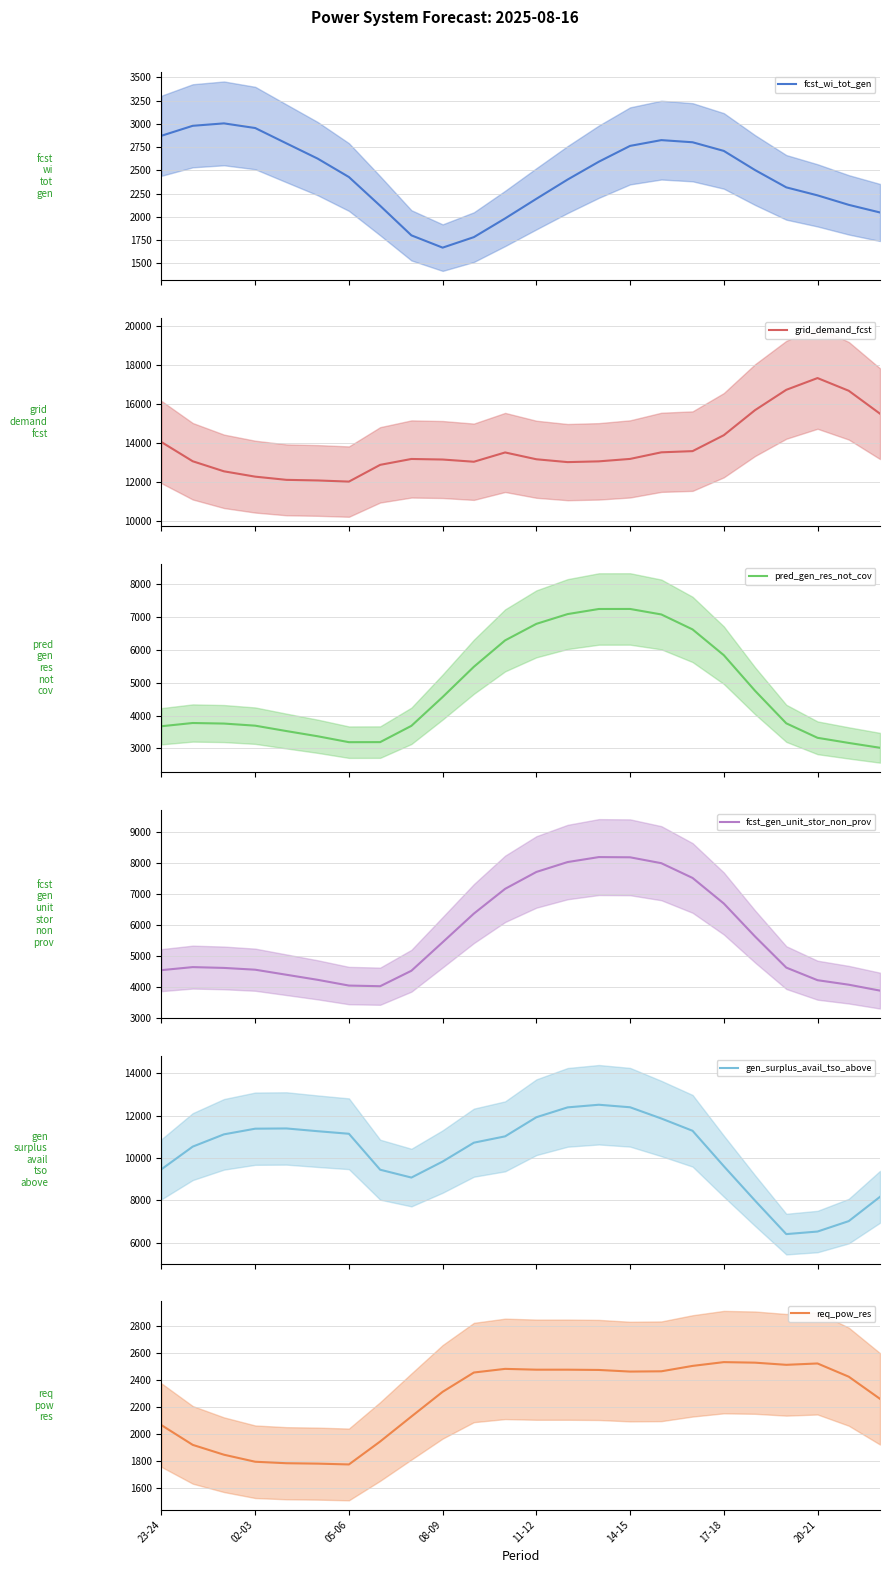

What is the highest value of the fcst_wi_tot_gen series?

3004